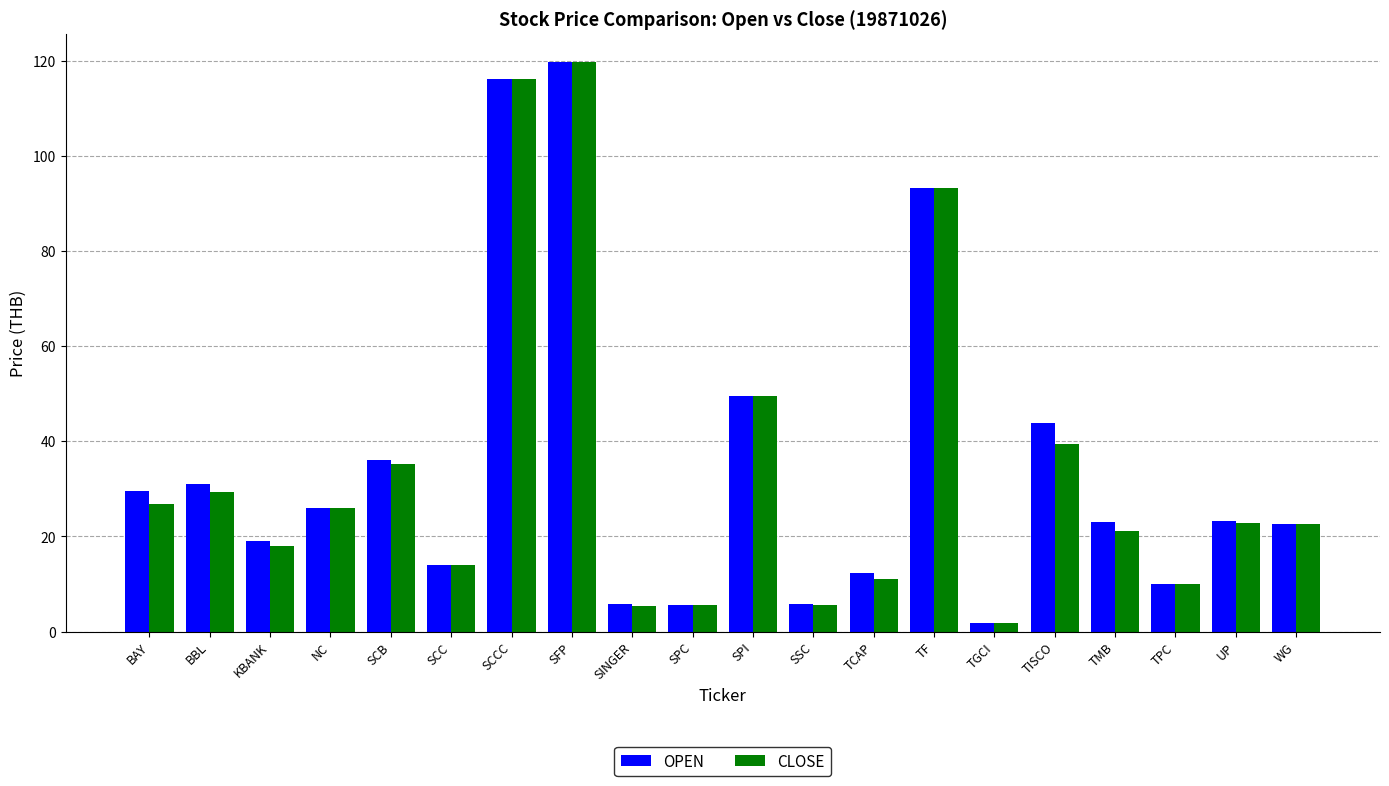

Which label corresponds to the smallest value in the chart?

TGCI